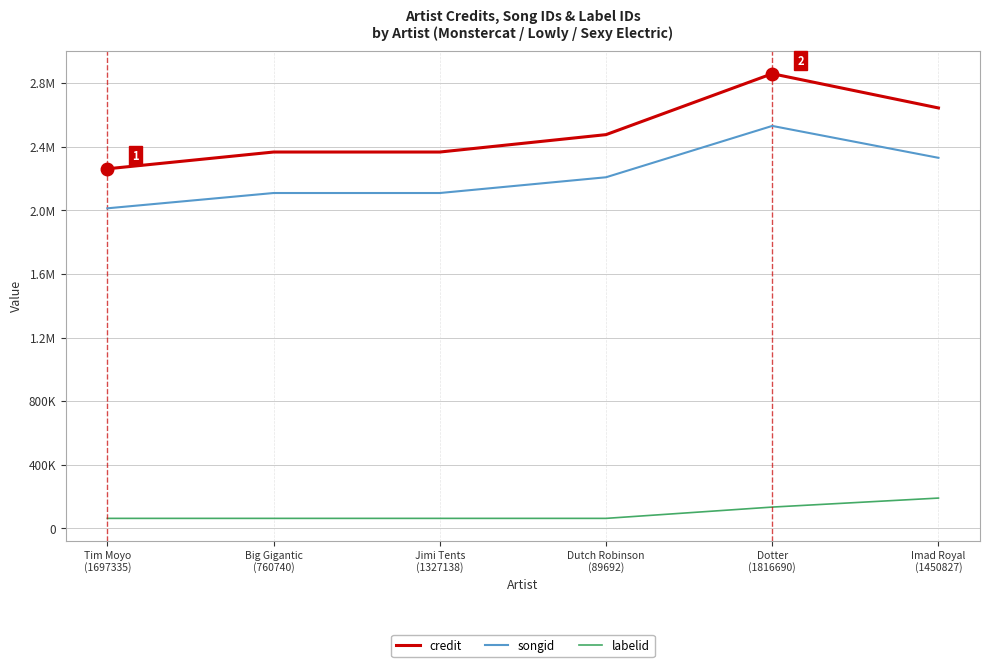

Read the labelid value at Tim Moyo
(1697335), to the nearest 10.

62400